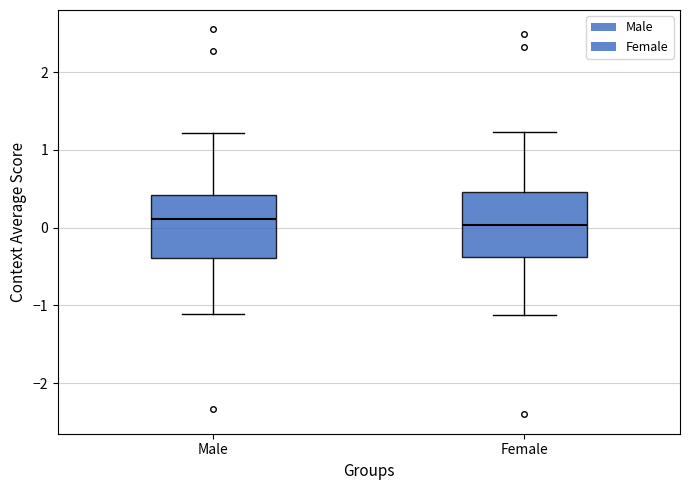

Where is the lower edge of the box for Male on the y-axis? The values are not printed on the chart, so give them approximately, as read against the axis.

-0.4